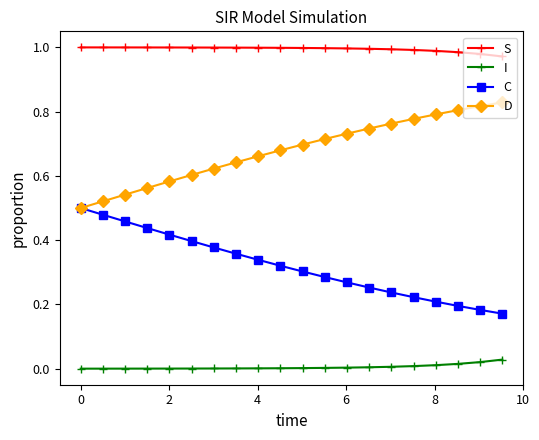

Rank the series by their average value, from lowest to highest.

I, C, D, S